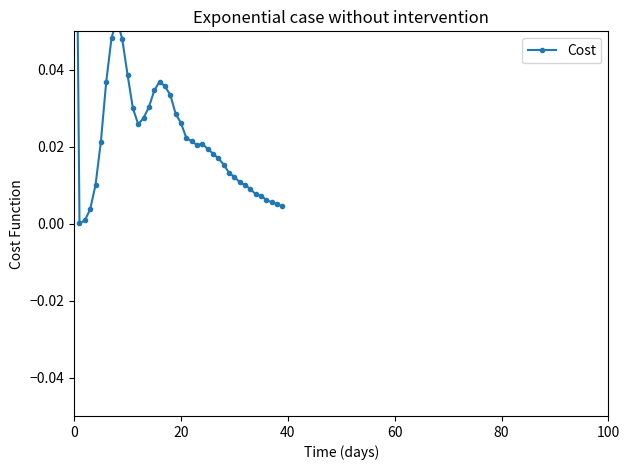

True or false: the data has more than 0 interior local peaks.

True